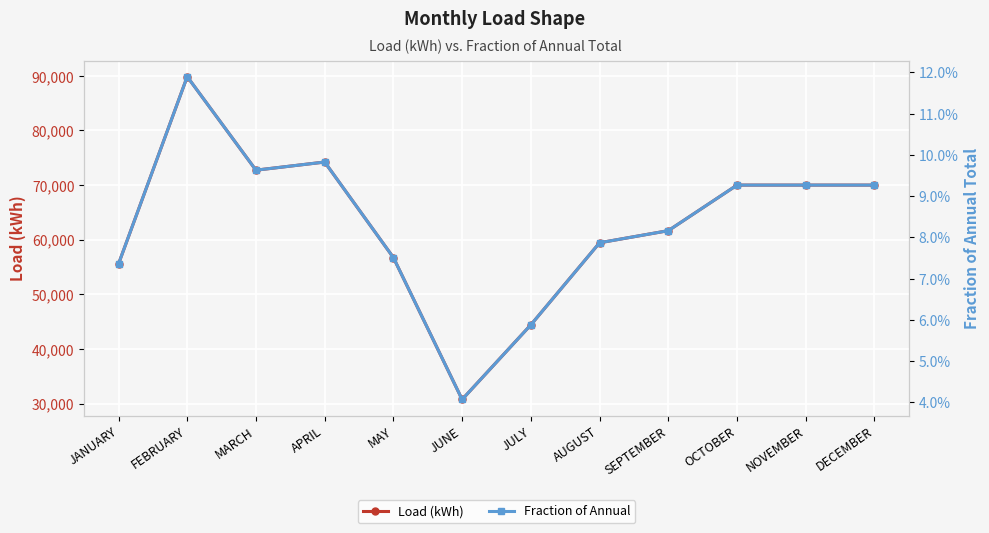

The value of Load (kWh) at AUGUST is 59442.0. True or false?

True